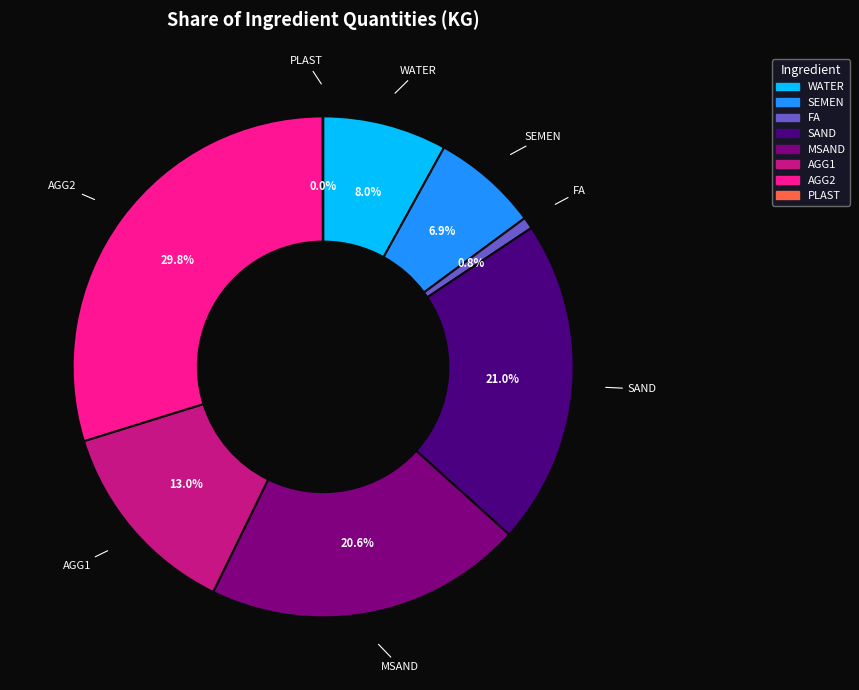

Which slice is the largest?

AGG2